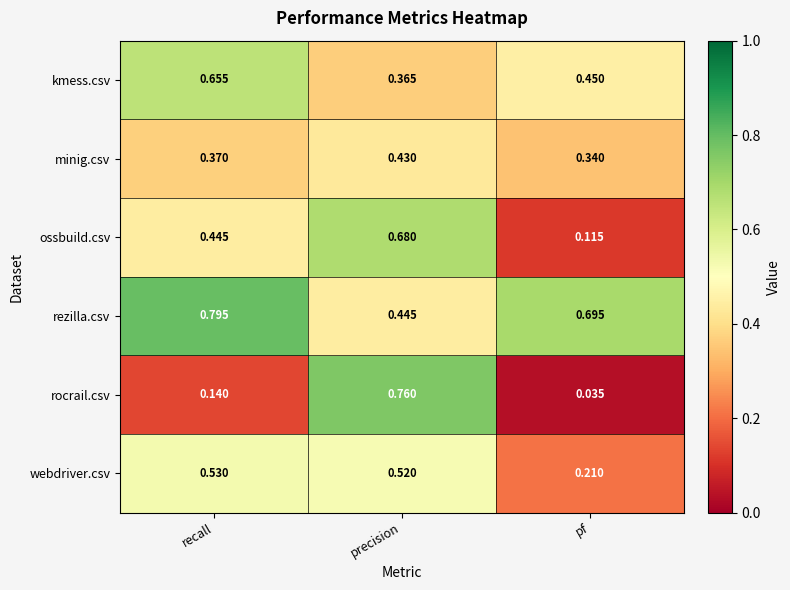

At recall, list the series in order from smallest to largest.

rocrail.csv, minig.csv, ossbuild.csv, webdriver.csv, kmess.csv, rezilla.csv